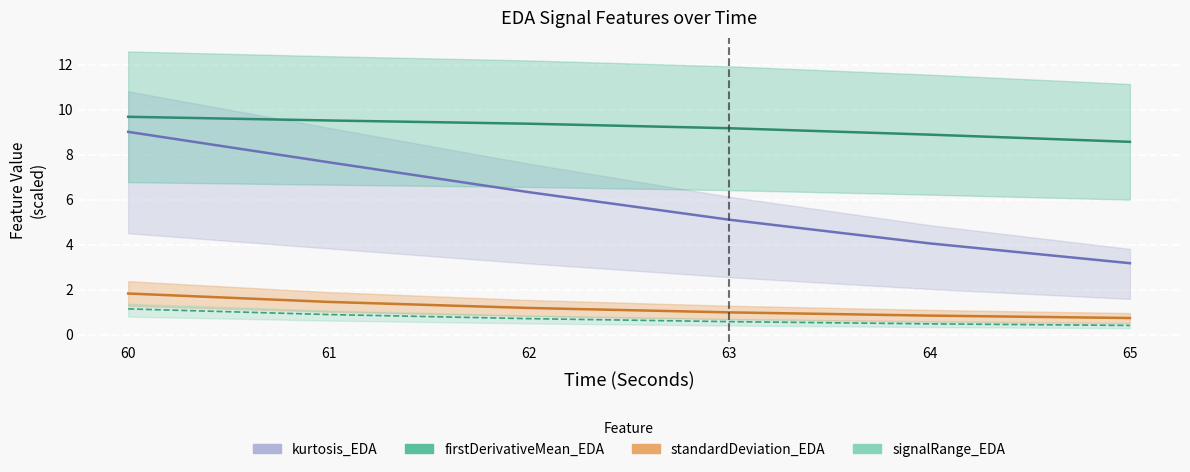

True or false: mean_EDA has a value of 0.2 at 65.

False